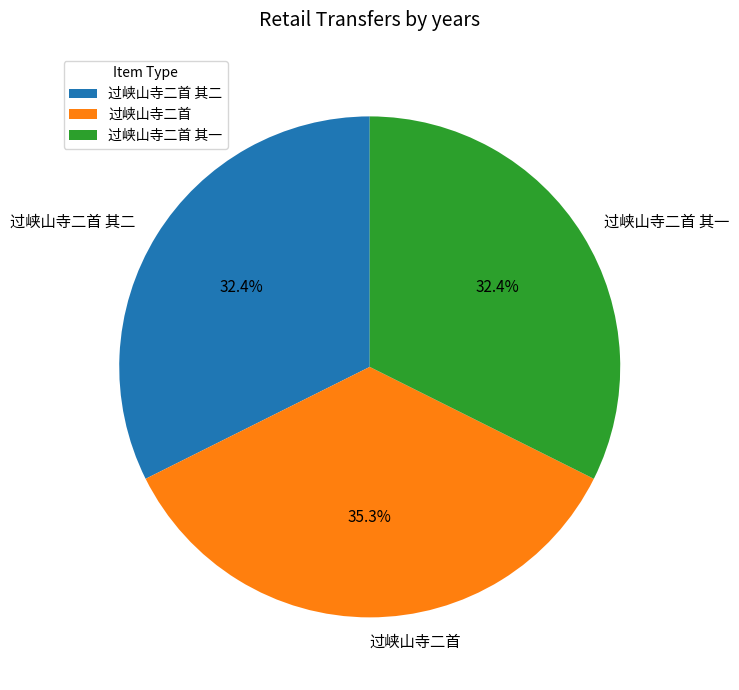

How many slices are in this pie chart?

3